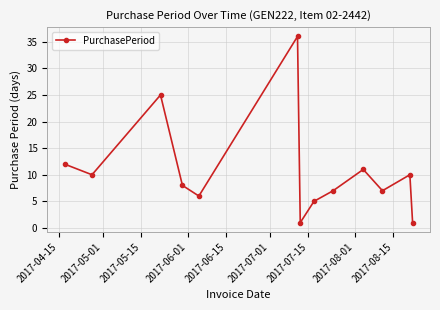

Reading left to right, what are all the values shown in this chart?

12	10	25	8	6	36	1	5	7	11	7	10	1